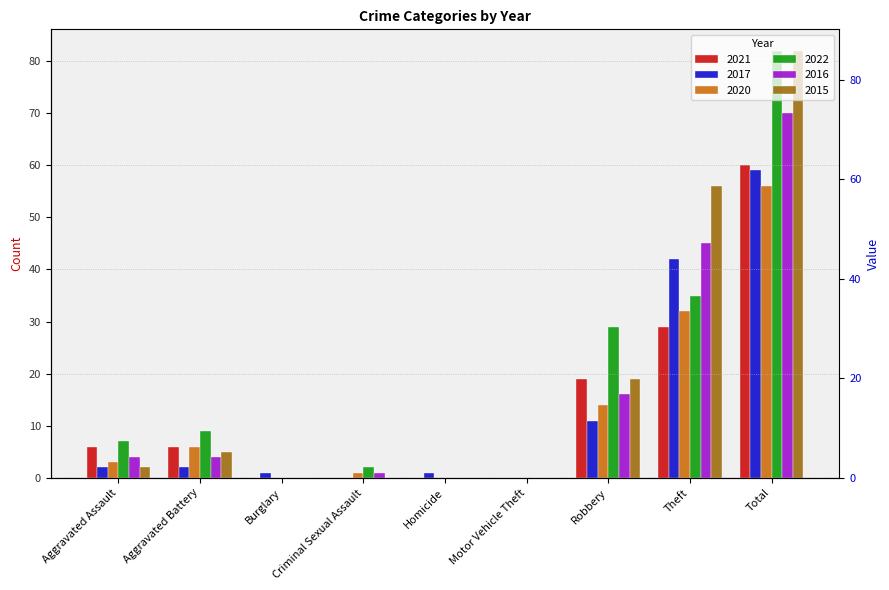

At how many categories does at least one series exceed 14?

3